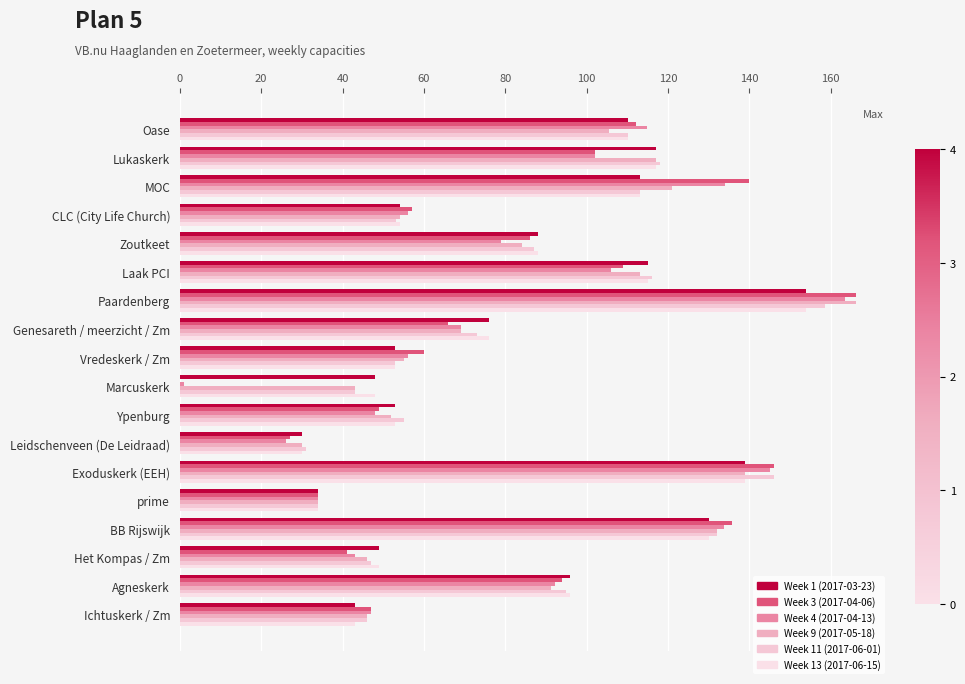

How many data points does each series have?

18